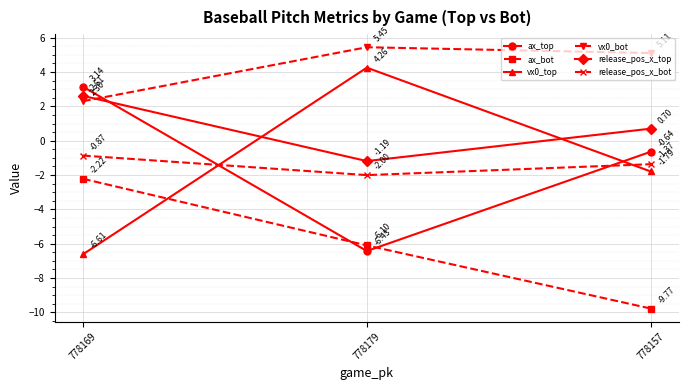

At which category is the sum across all series the highest?

778169